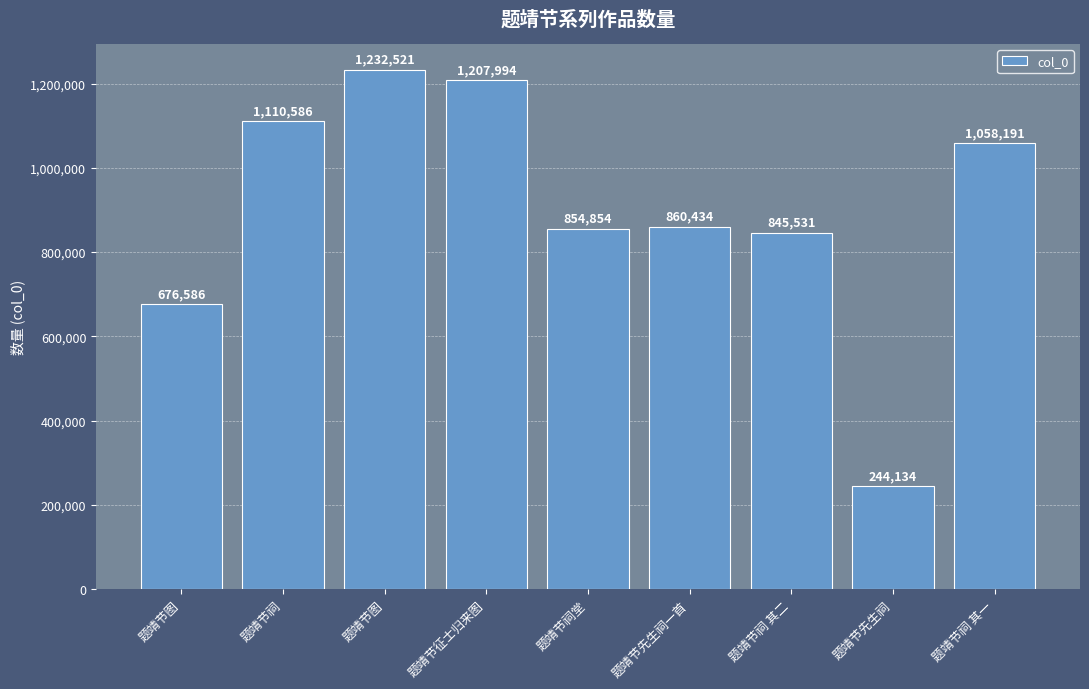

How many data points does each series have?

9